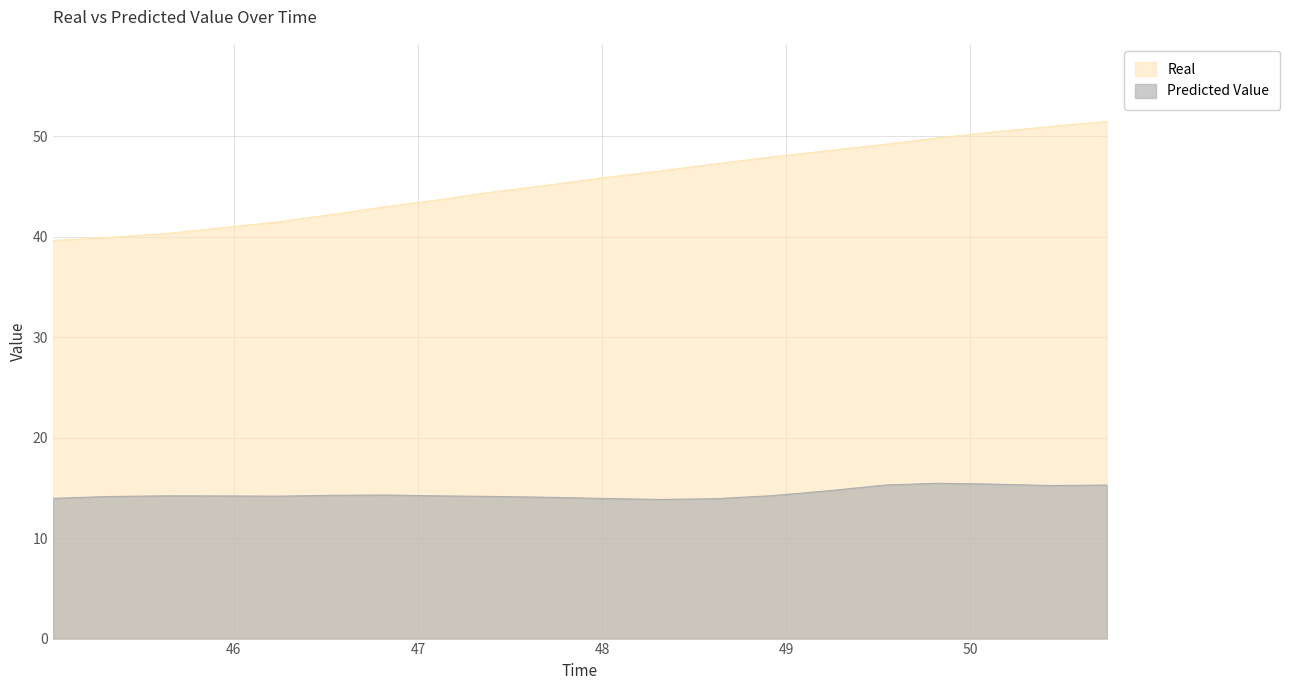

What are all the series names shown in the legend?

Real, Predicted Value